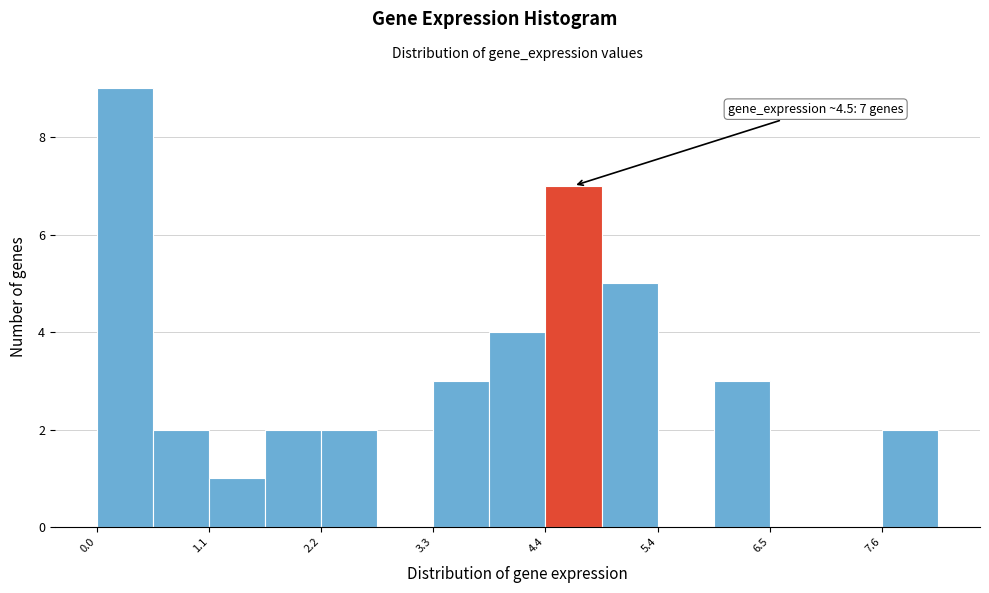

Around what value on the x-axis is the tallest bar? Give the approximate position of its centre, as read against the axis.

0.2